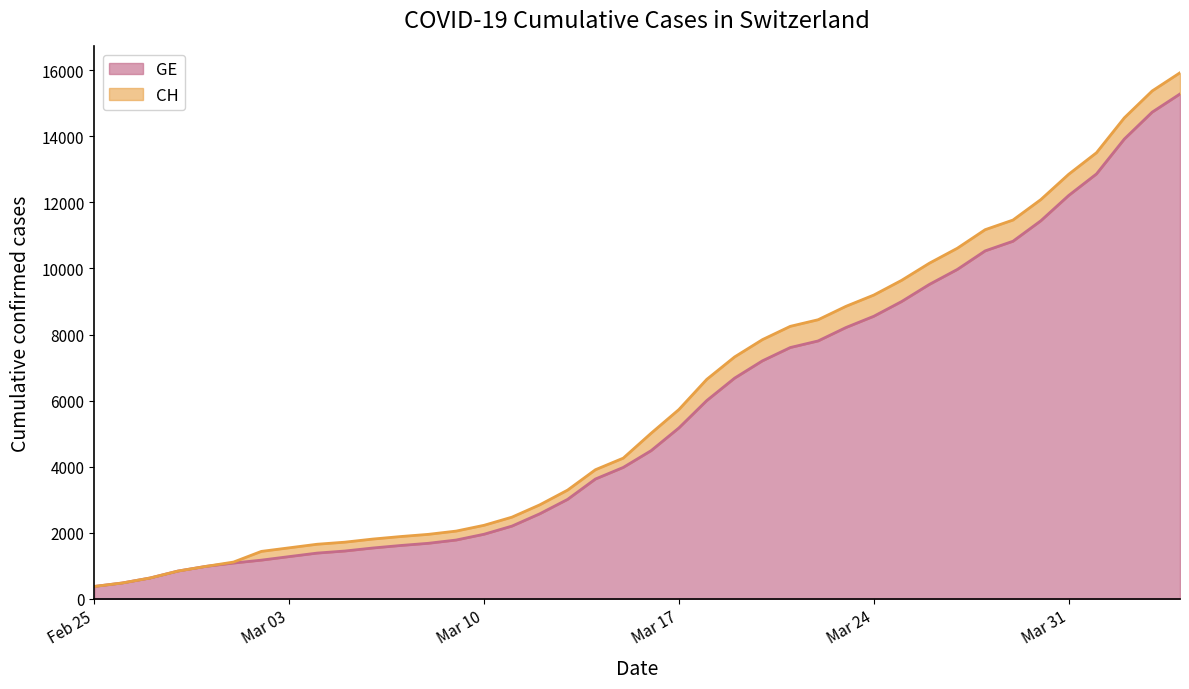

At 2020-03-30, list the series in order from smallest to largest.

GE, CH